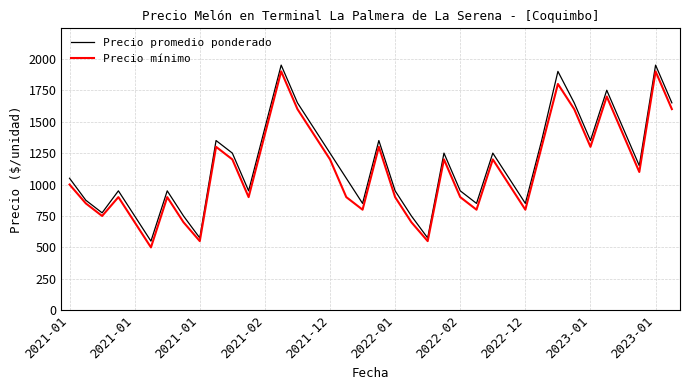

What is the maximum value shown in the chart?

1950